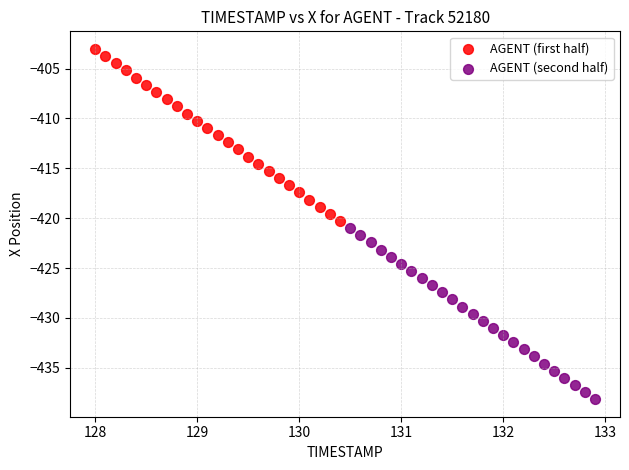

What are all the series names shown in the legend?

AGENT (first half), AGENT (second half)